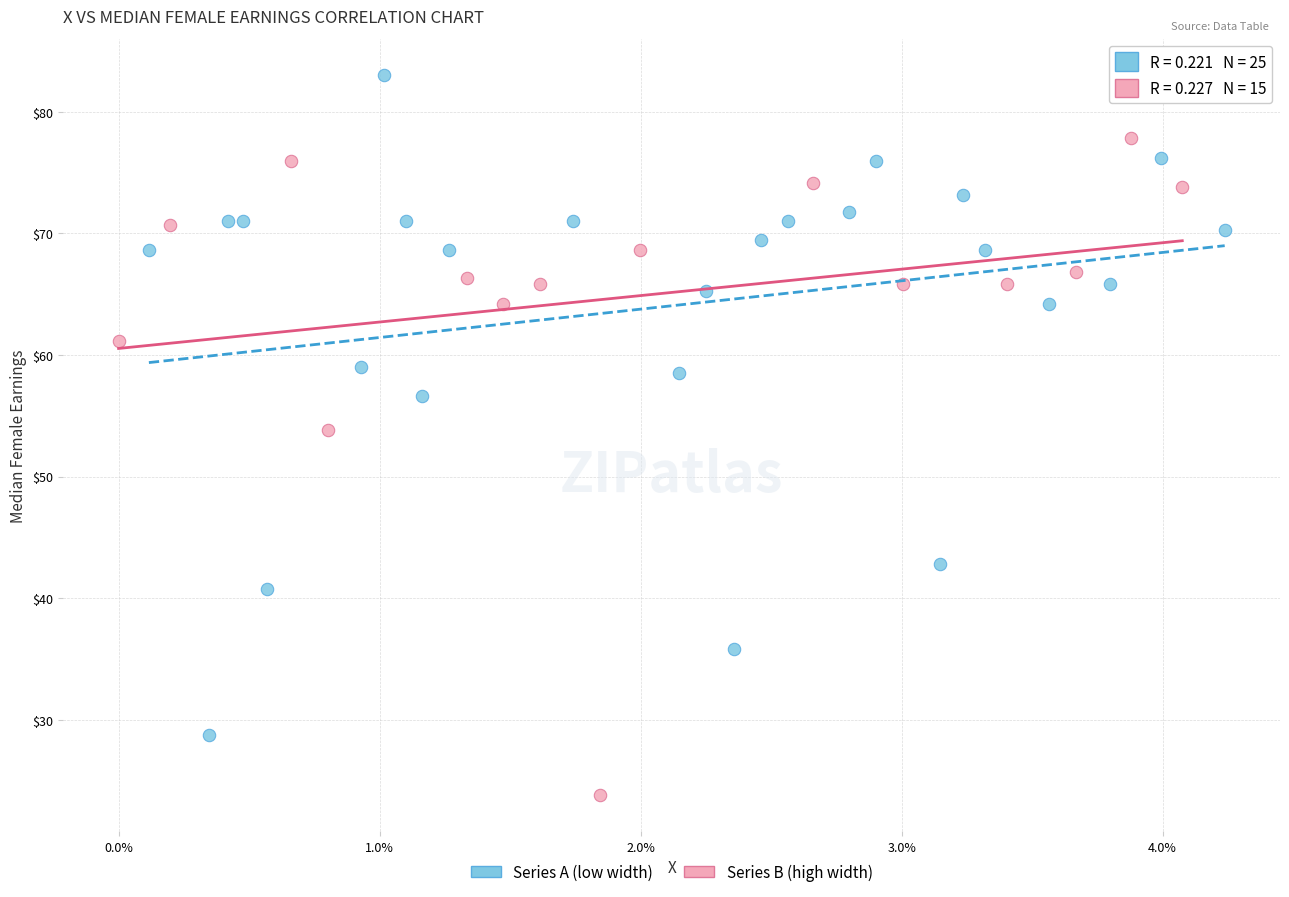

Which series reaches the maximum Y coordinate?

Series A (low width)